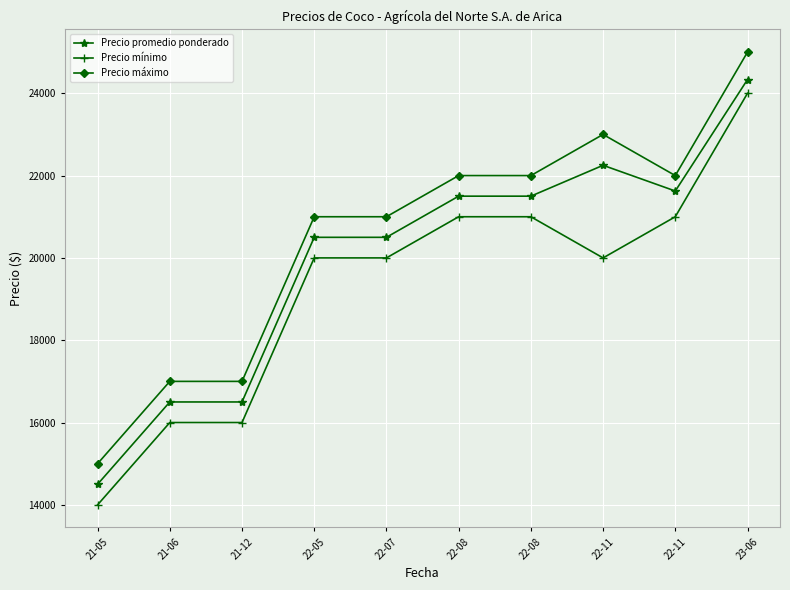

Reading left to right, what are all the values shown in this chart?

Precio promedio ponderado: 21-05=14500	21-06=16500	21-12=16500	22-05=20500	22-07=20500	22-08=21500	22-08=21500	22-11=22250	22-11=21625	23-06=24333
Precio mínimo: 21-05=14000	21-06=16000	21-12=16000	22-05=20000	22-07=20000	22-08=21000	22-08=21000	22-11=20000	22-11=21000	23-06=24000
Precio máximo: 21-05=15000	21-06=17000	21-12=17000	22-05=21000	22-07=21000	22-08=22000	22-08=22000	22-11=23000	22-11=22000	23-06=25000